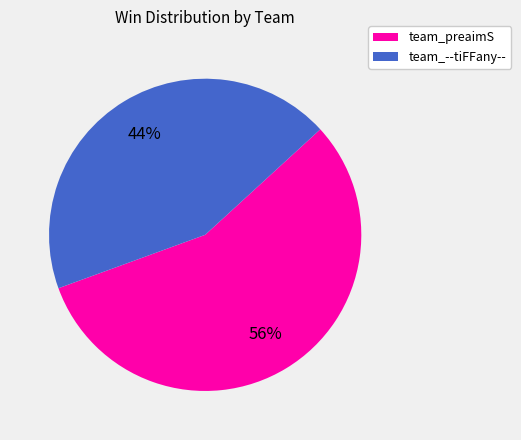

Which slice is the largest?

team_preaimS